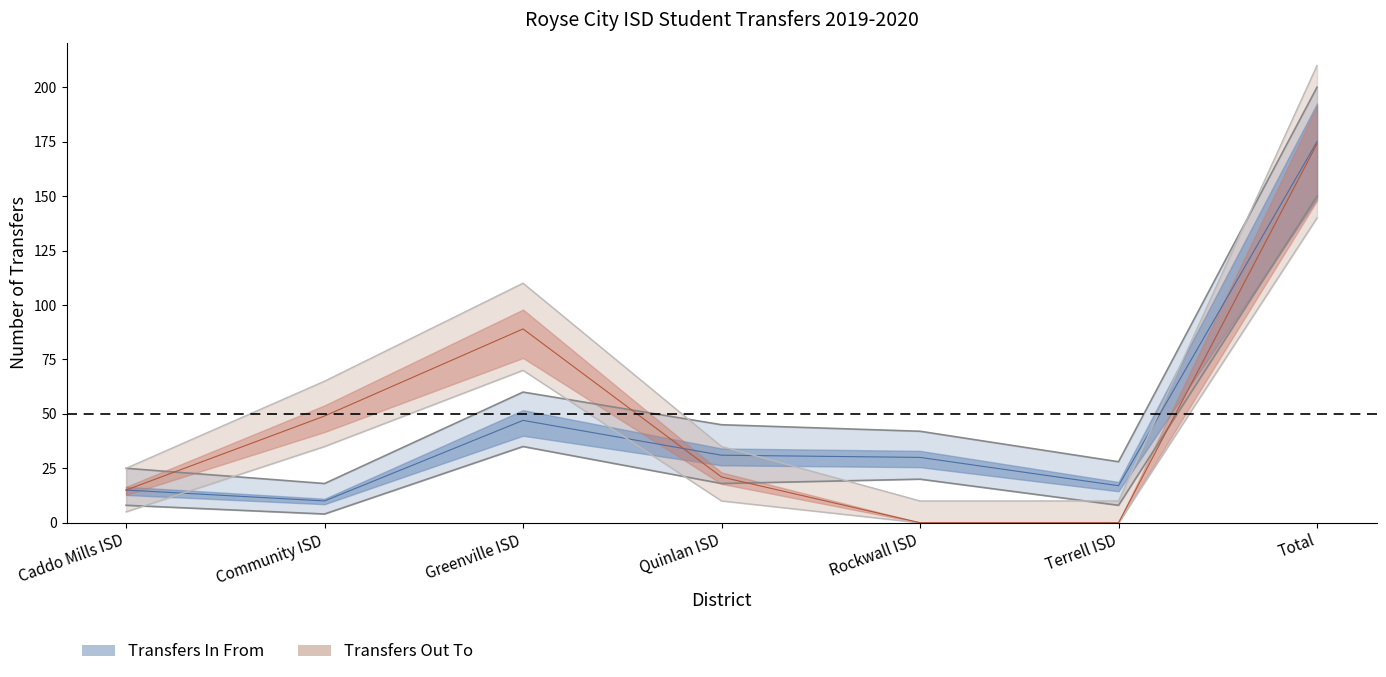

Rank the series at Total from highest to lowest value.

Transfers In From, Transfers Out To